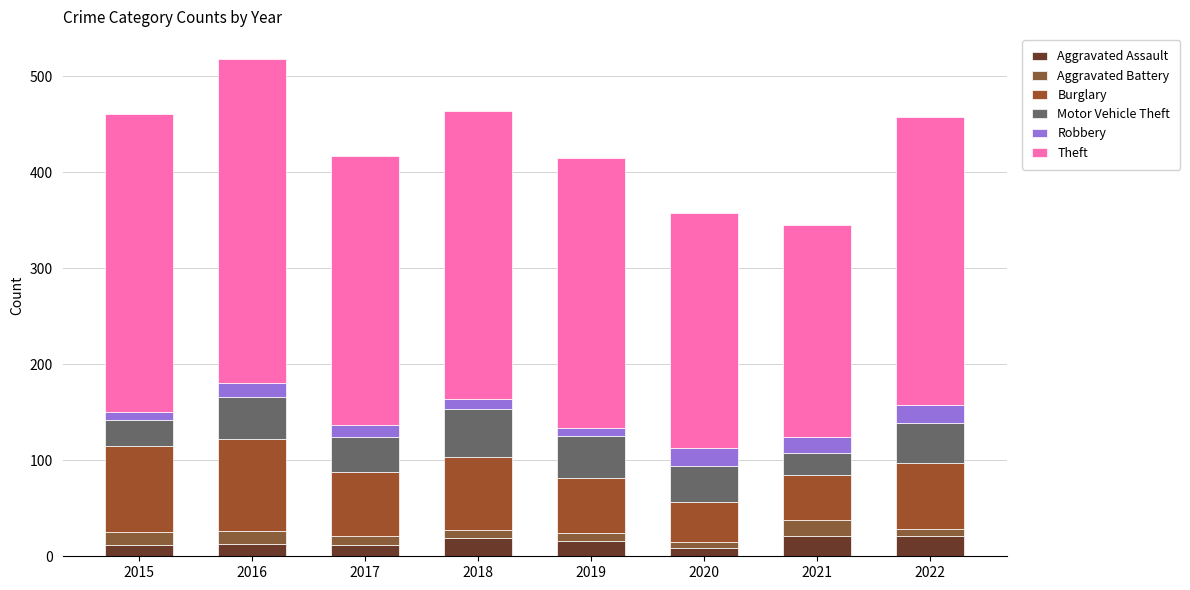

At which label is Robbery closest to 13?

2017